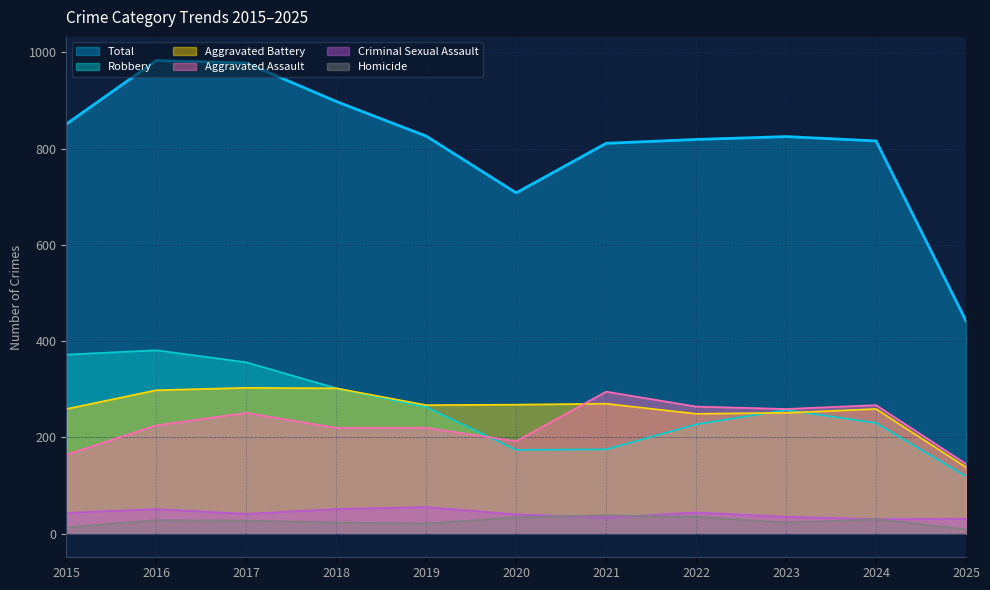

How many lines are shown in the chart?

6